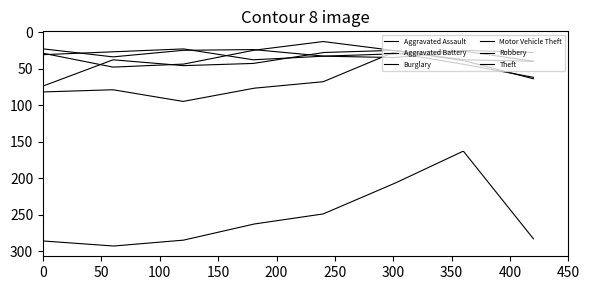

How many lines are shown in the chart?

6